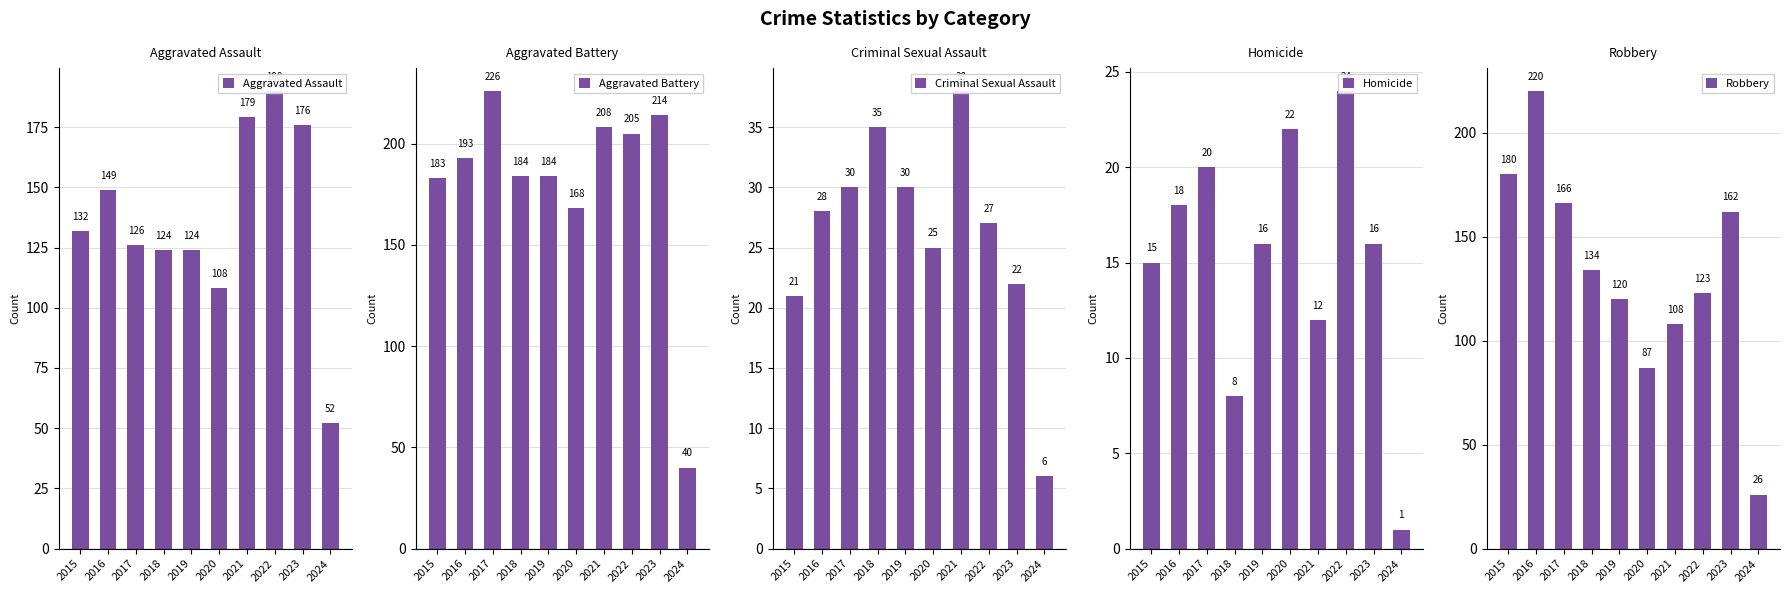

At which category is the sum across all series the highest?

2016